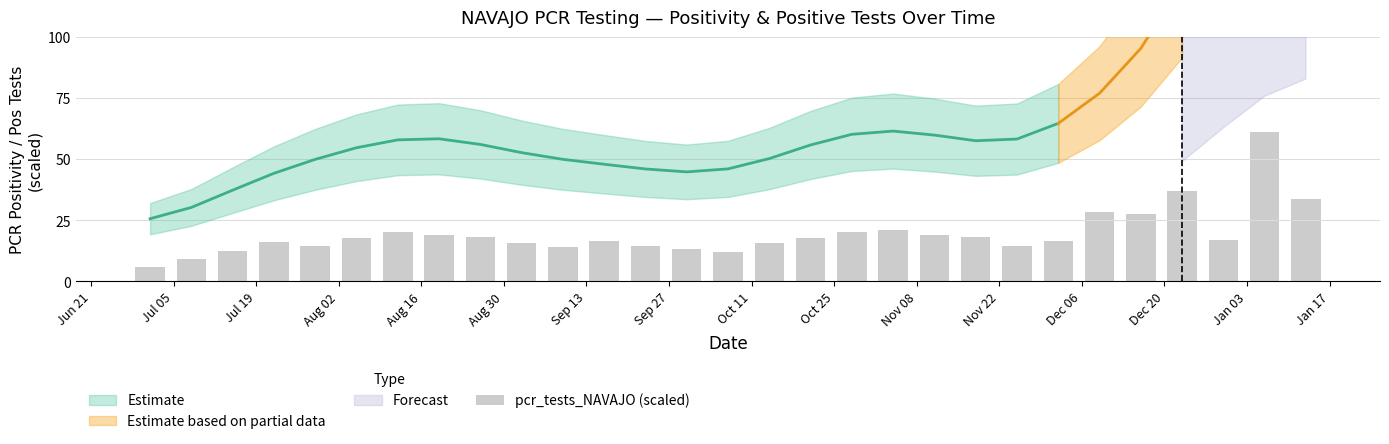

Which has a higher value, Jul 19 or Nov 08?

Nov 08